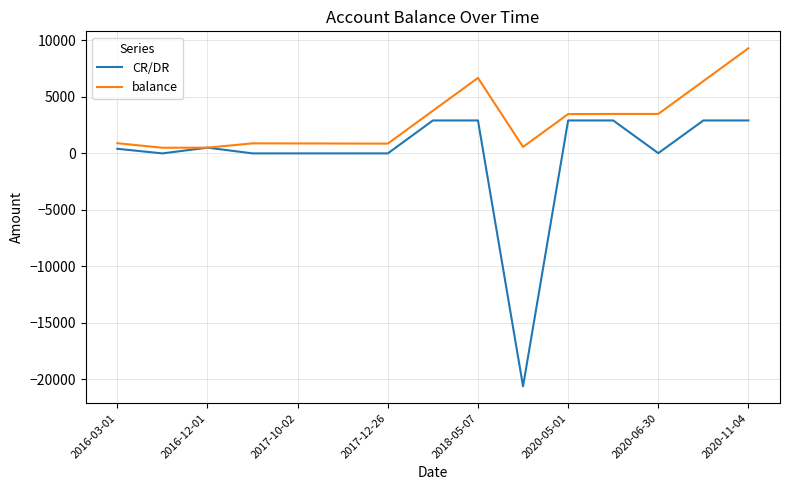

What is the minimum value for CR/DR?

-20600.0